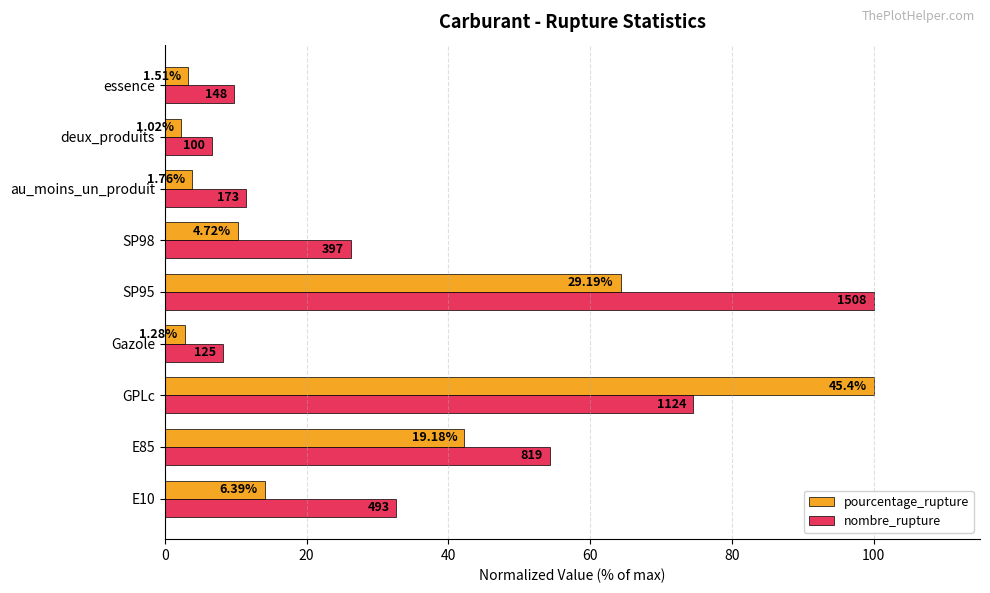

What are all the series names shown in the legend?

pourcentage_rupture, nombre_rupture